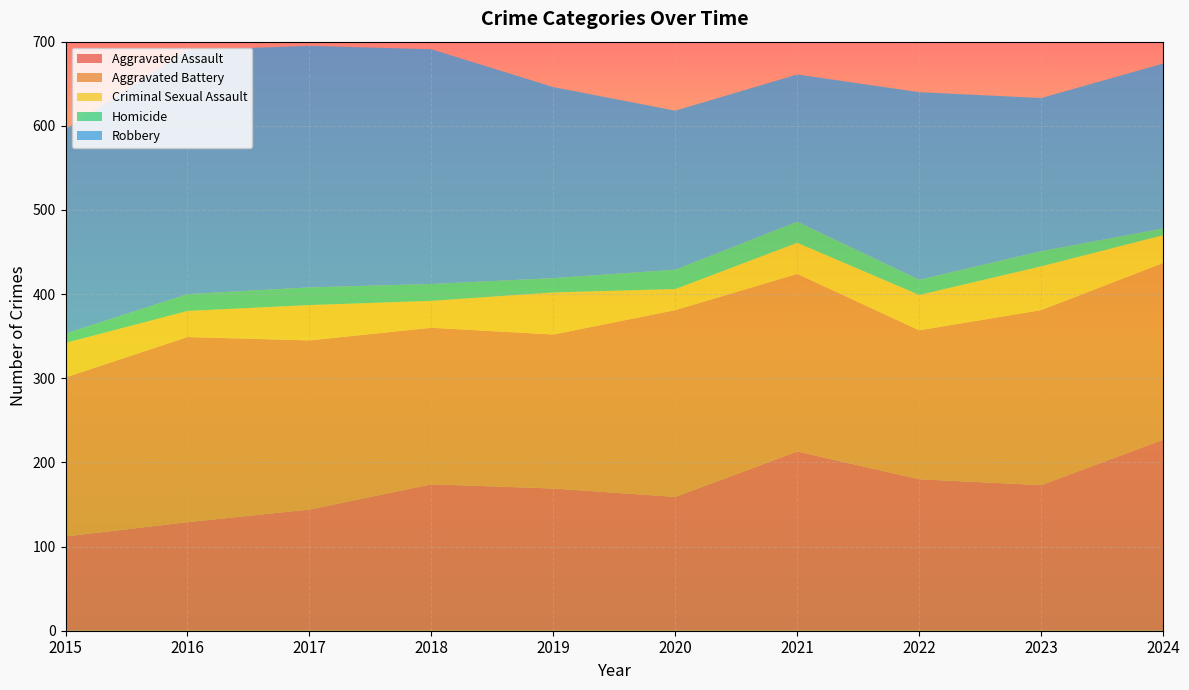

Reading left to right, transcribe all the data shown in this chart.

Aggravated Assault: 112	129	144	174	169	159	213	180	173	227
Aggravated Battery: 189	220	201	186	183	222	211	177	208	210
Criminal Sexual Assault: 41	31	42	32	50	25	37	42	52	33
Homicide: 11	20	21	20	17	23	25	18	18	8
Robbery: 243	290	287	279	227	189	175	223	182	196